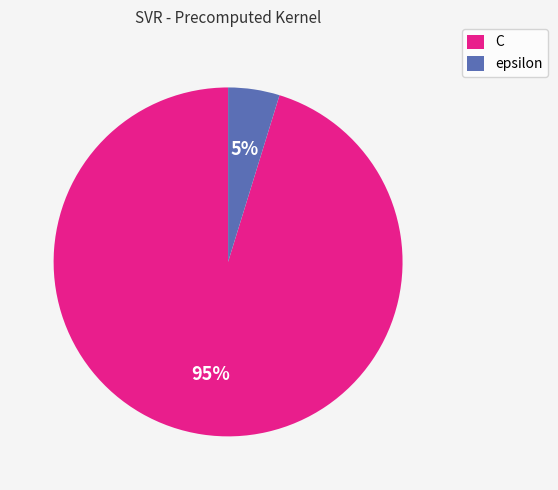

What percentage is the C slice, to the nearest percent?

95%